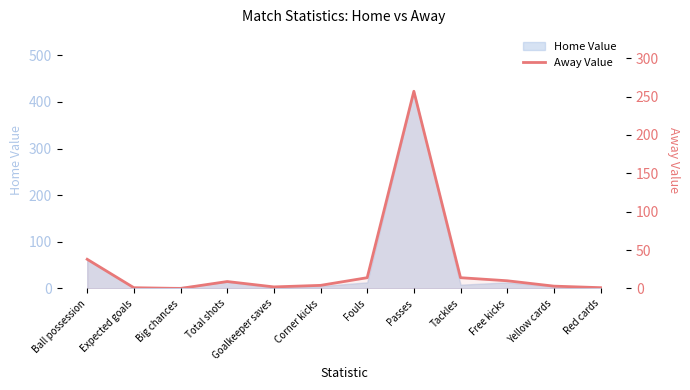

How many lines are shown in the chart?

1